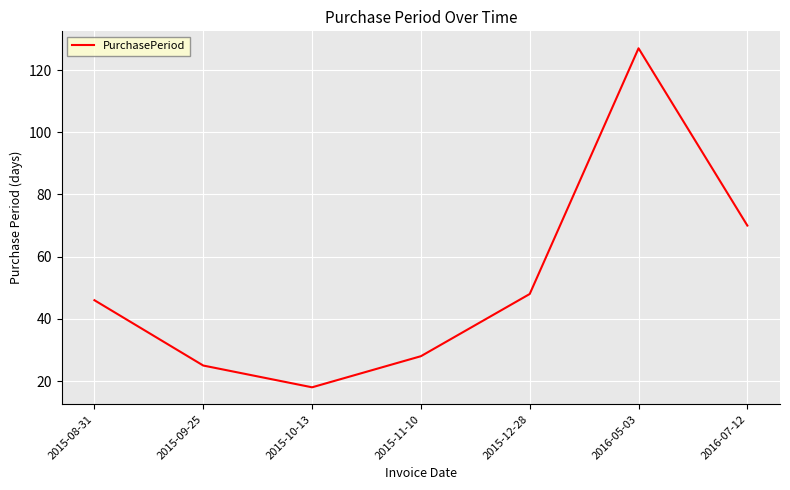

Approximately how many times larger is the value at 2015-12-28 compared to 2015-10-13?

2.7